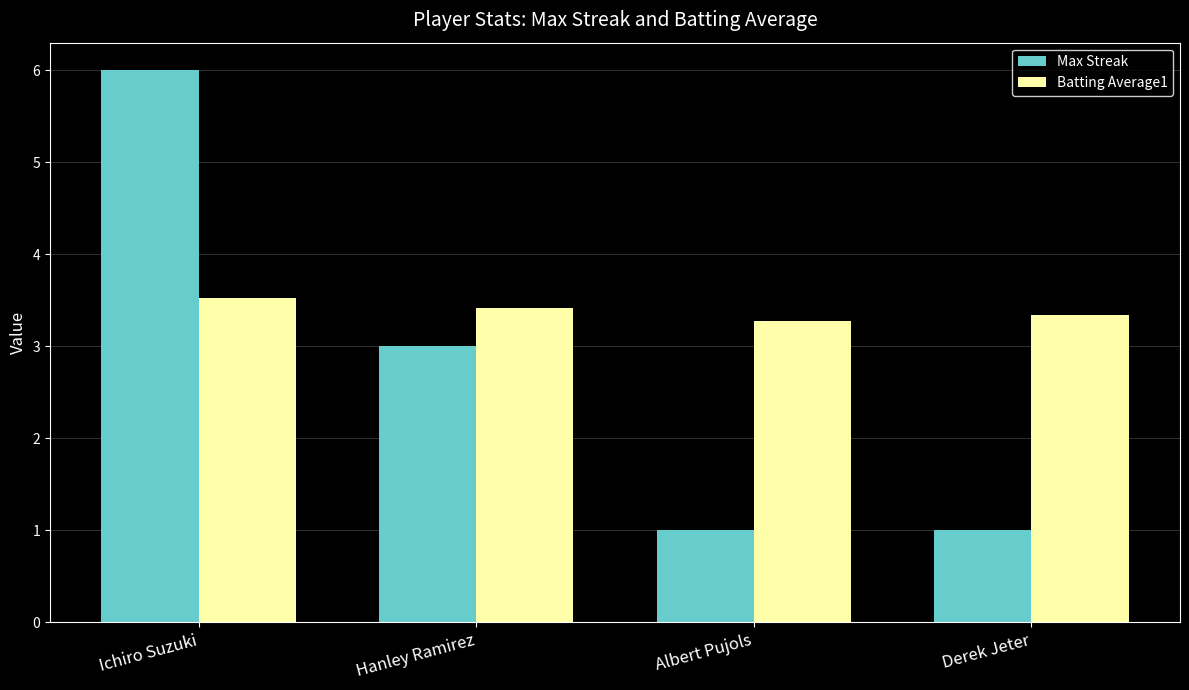

Which series has the largest range (max minus min)?

Max Streak